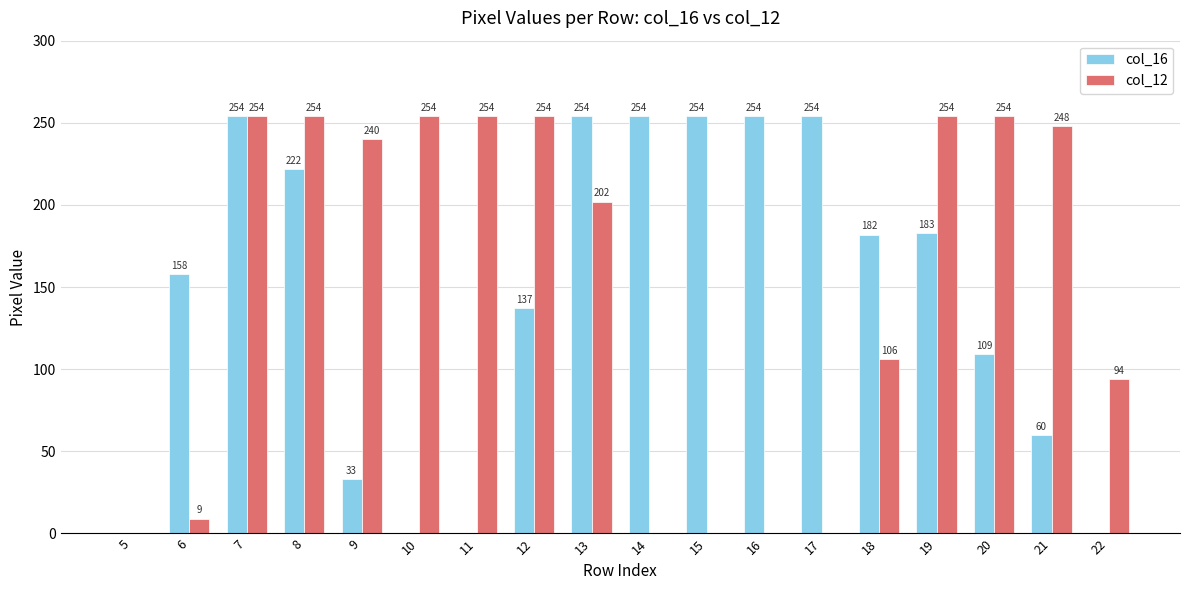

Between 6 and 22, which series saw the biggest shift?

col_16